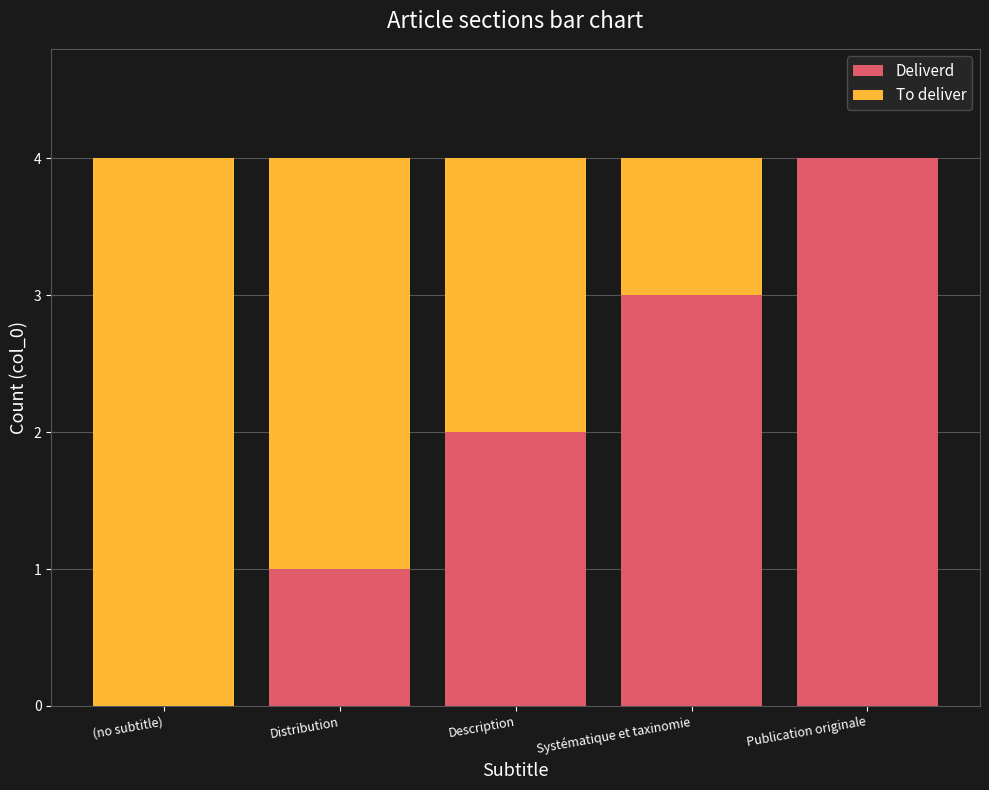

Reading right to left, list the values for the Deliverd series.

Publication originale=4	Systématique et taxinomie=3	Description=2	Distribution=1	(no subtitle)=0